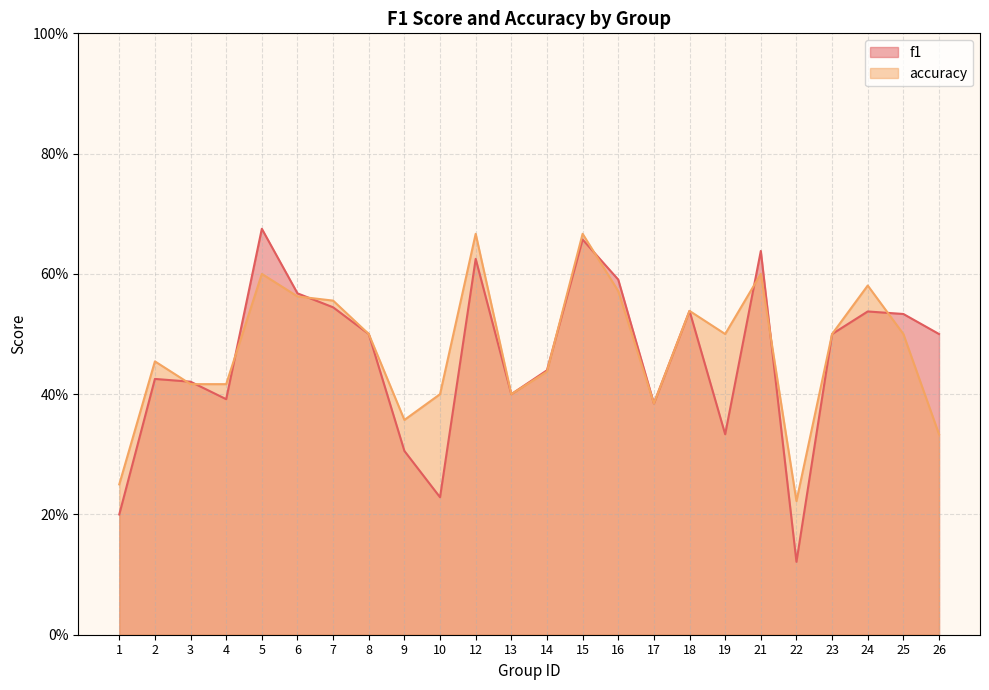

What is the difference between the maximum and second lowest values in the accuracy series?

0.4